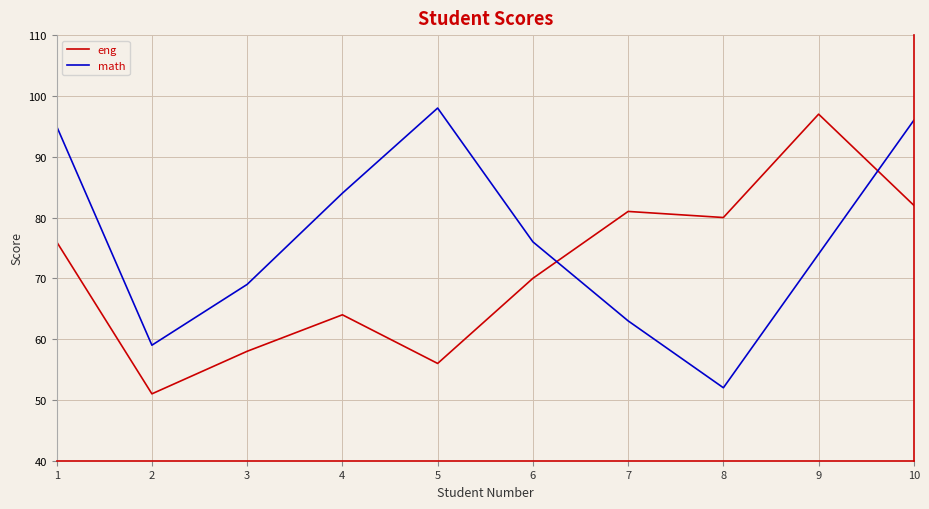

Reading left to right, list all the values displayed in this chart.

eng: 1=76	2=51	3=58	4=64	5=56	6=70	7=81	8=80	9=97	10=82
math: 1=95	2=59	3=69	4=84	5=98	6=76	7=63	8=52	9=74	10=96